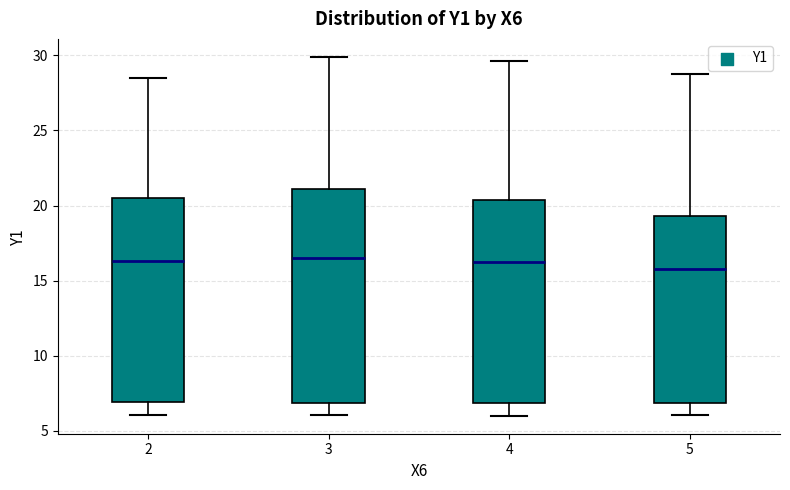

Where does the lower whisker of the box at x = 2 end on the y-axis? The values are not printed on the chart, so give them approximately, as read against the axis.

6.0